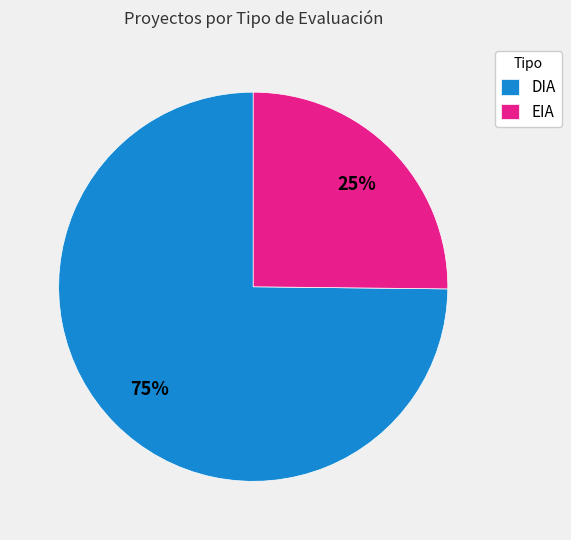

Between EIA and DIA, which is larger?

DIA